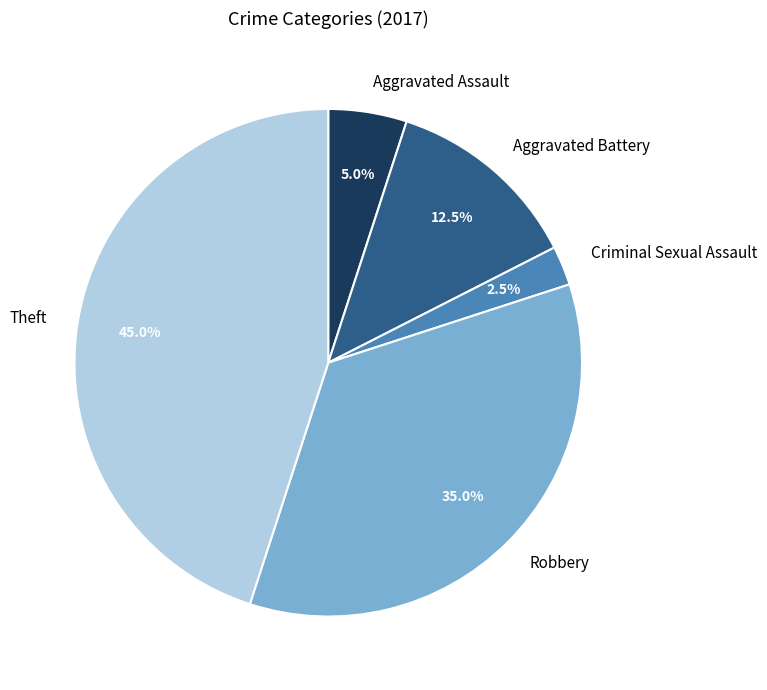

To the nearest percent, what is the difference between the largest and smallest slice percentages?

42%